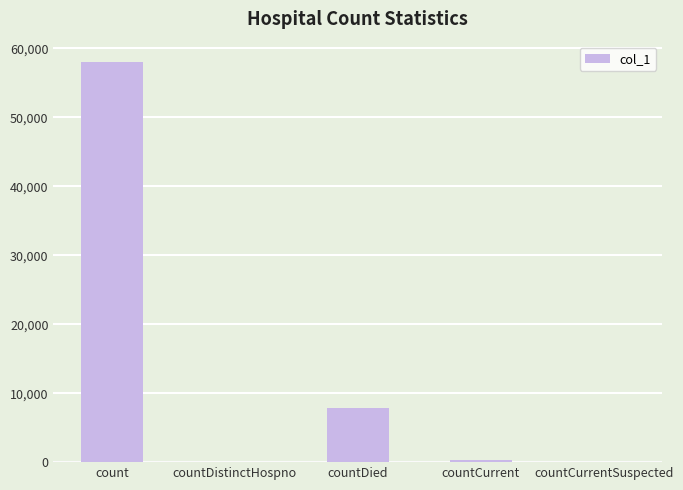

Is it true that the value at countDied is 3732?

False